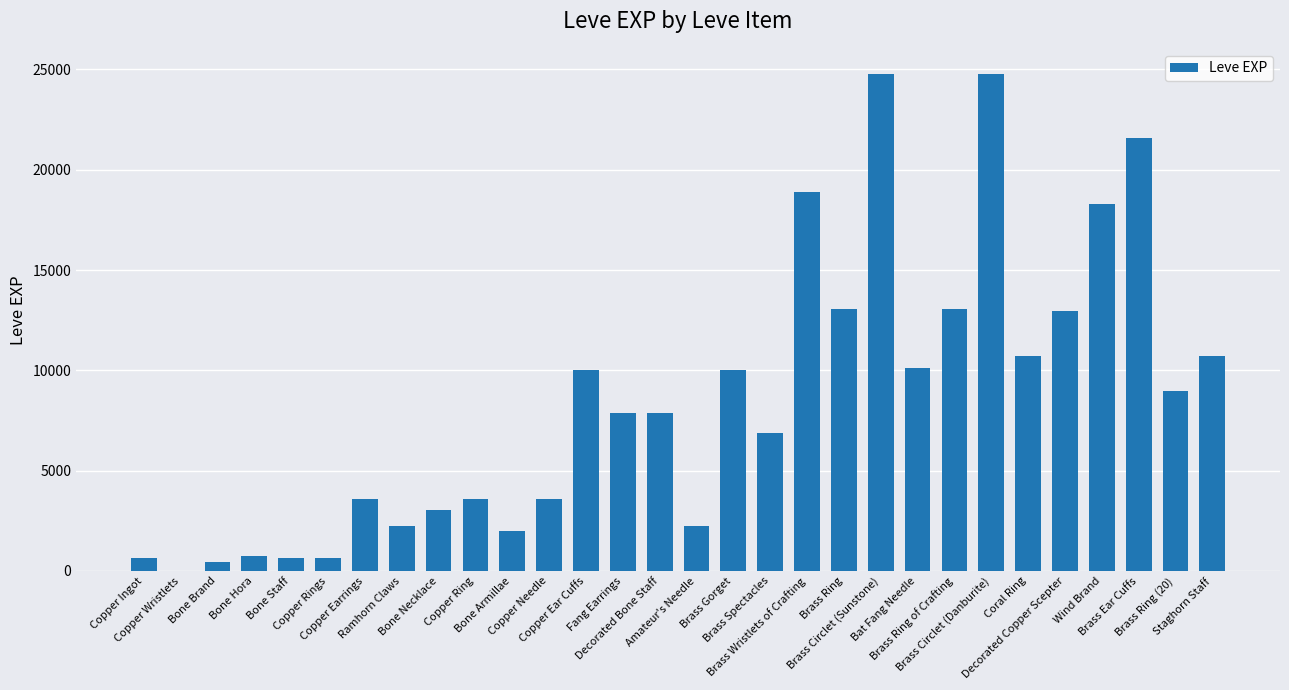

What is the difference between the values at Brass Circlet (Sunstone) and Decorated Copper Scepter?

11830